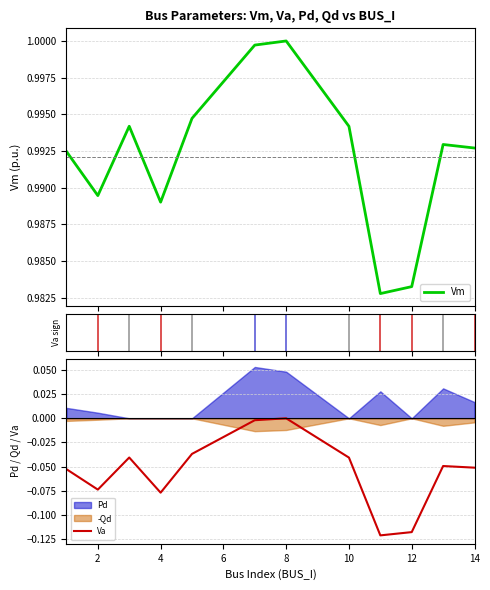

Where is the first local minimum for Vm?

2